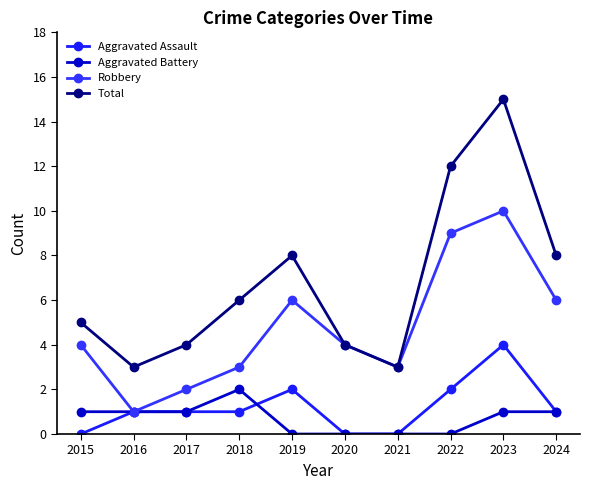

True or false: Robbery has a value of 2 at 2017.

True